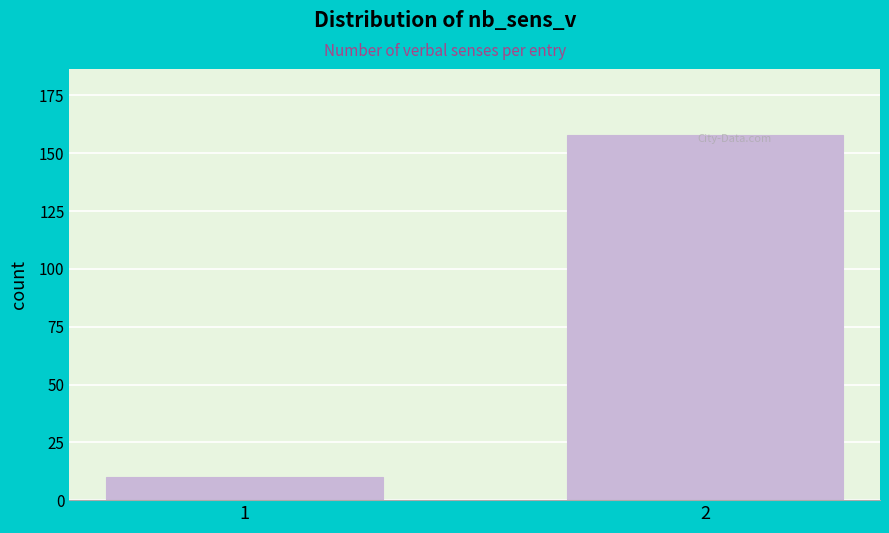

Reading left to right, list all the values displayed in this chart.

1=10	2=158